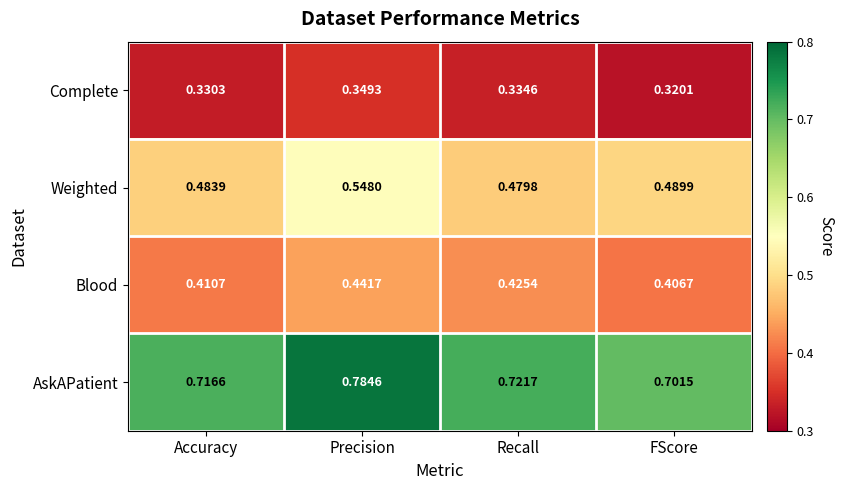

At FScore, list the series in order from largest to smallest.

AskAPatient, Weighted, Blood, Complete